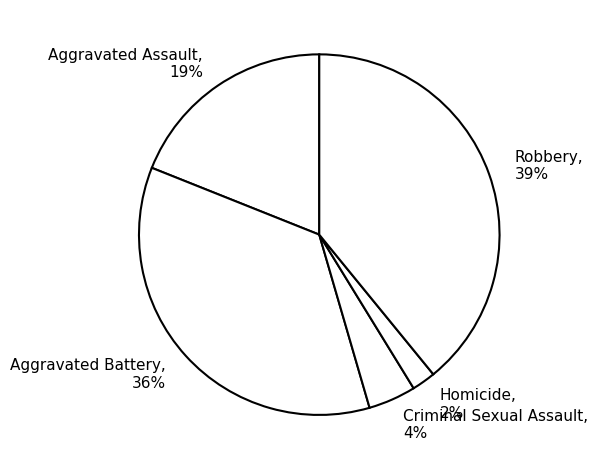

Combined, do Aggravated Assault, 19% and Criminal Sexual Assault, 4% account for over 50%?

No